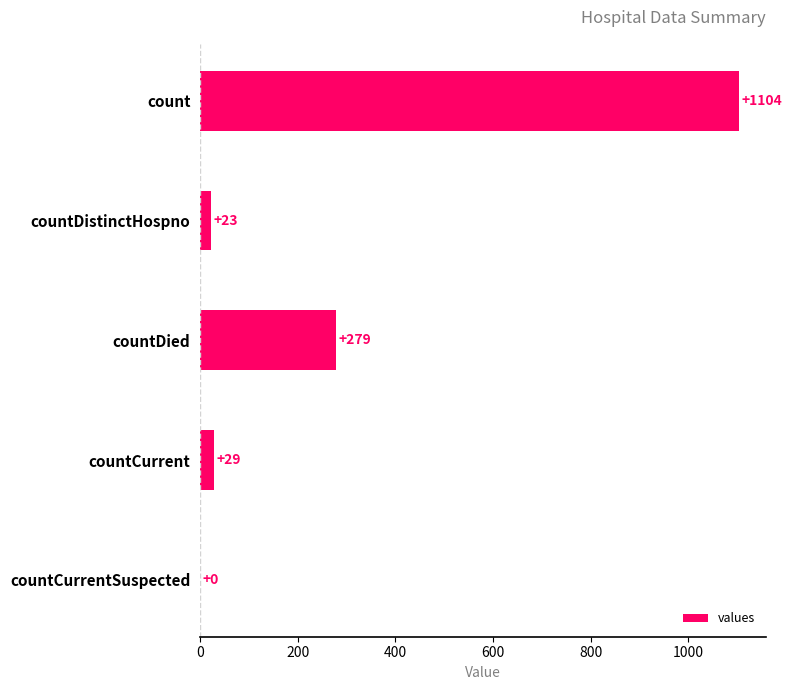

What is the sum of all values?

1435